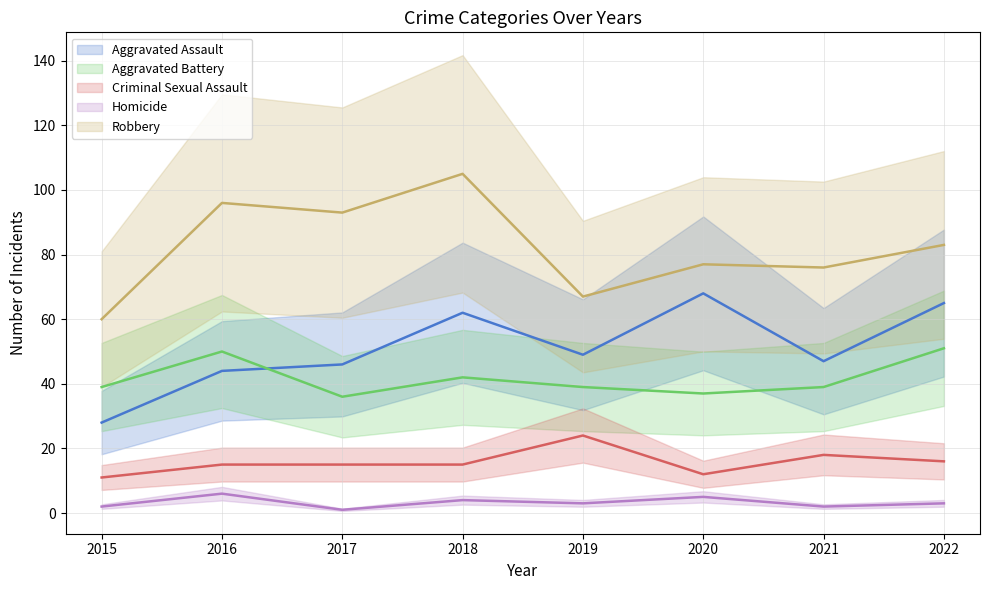

What is the sum of all Robbery values?

657